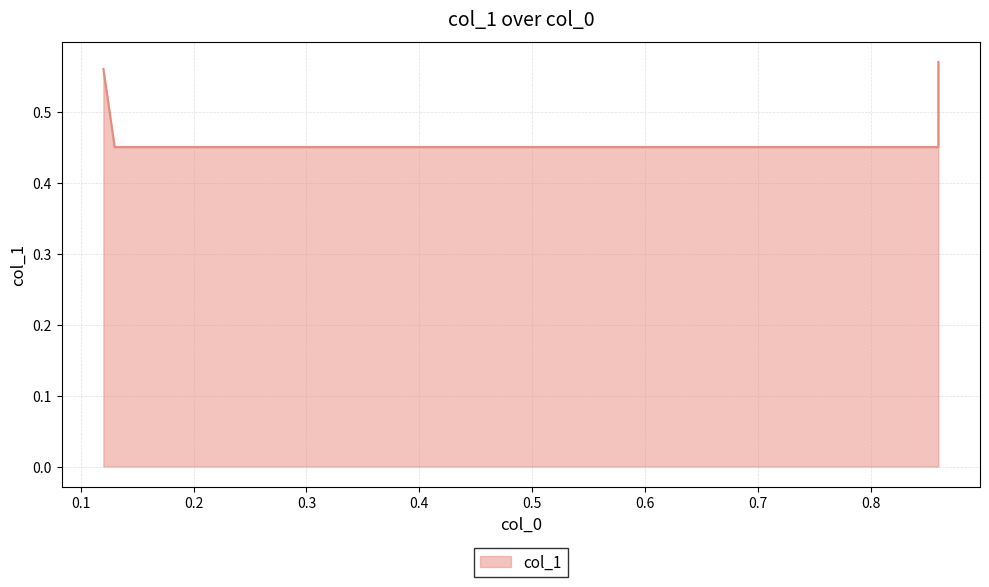

At which category does the chart reach its minimum across all series?

0.13